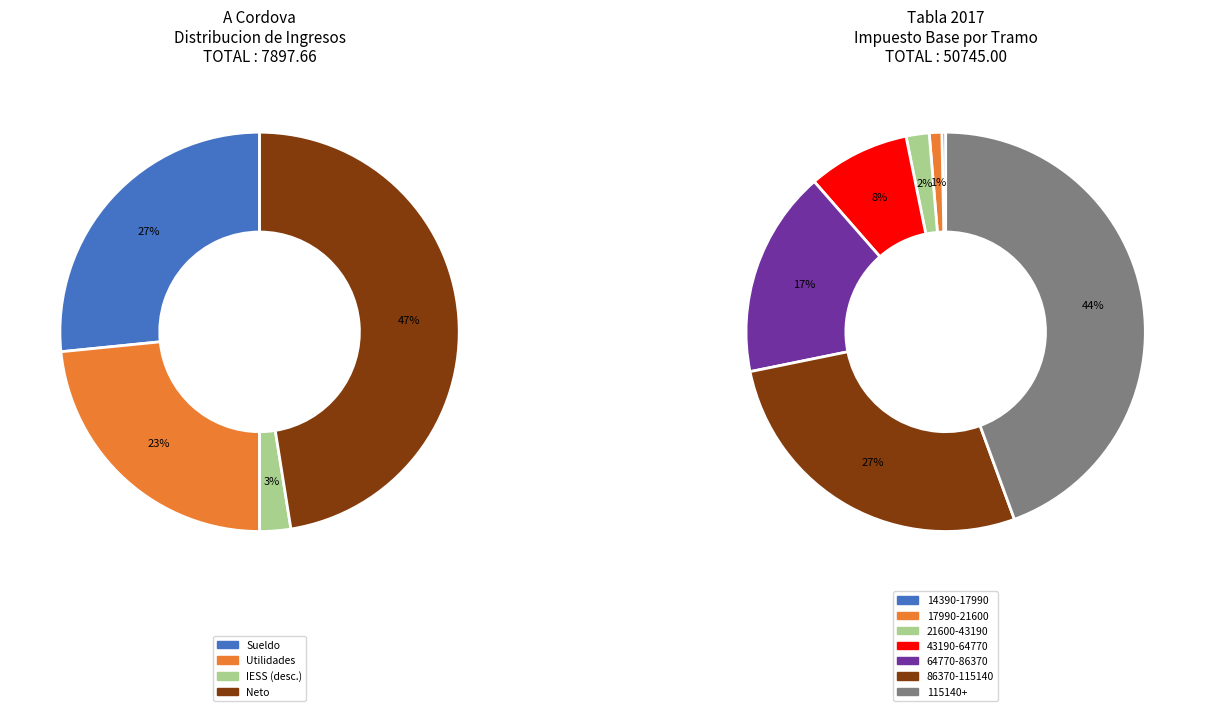

Is 17990-21600 the majority of the pie?

No